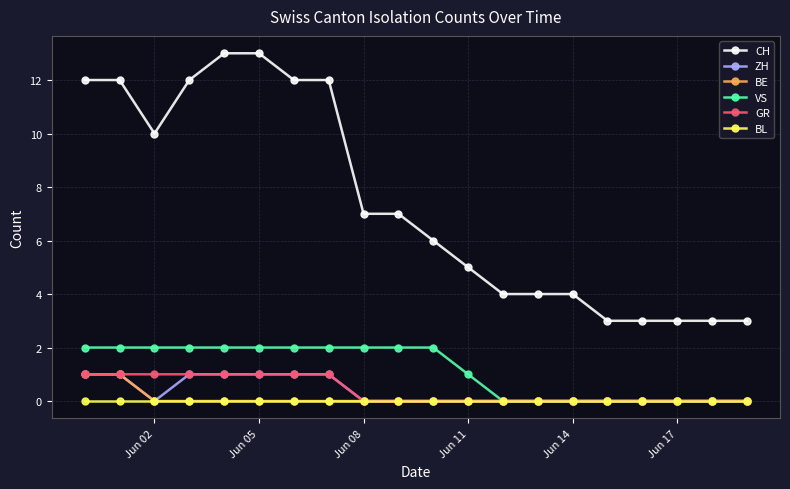

Which series has the largest range (max minus min)?

CH